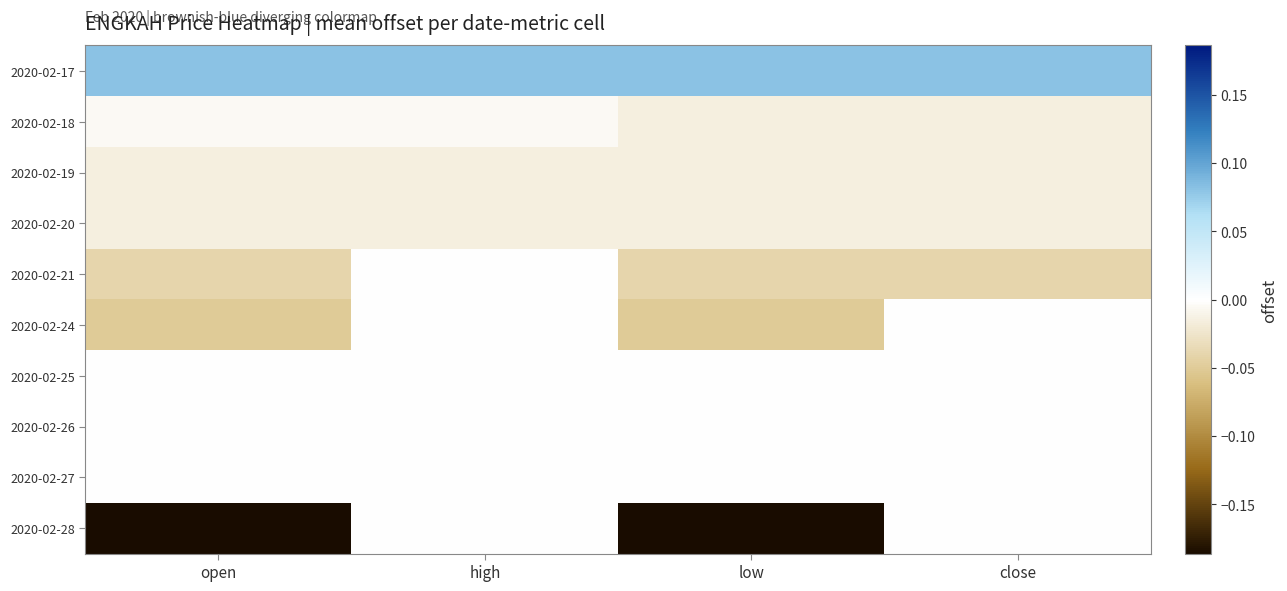

At how many categories does at least one series exceed 0?

4